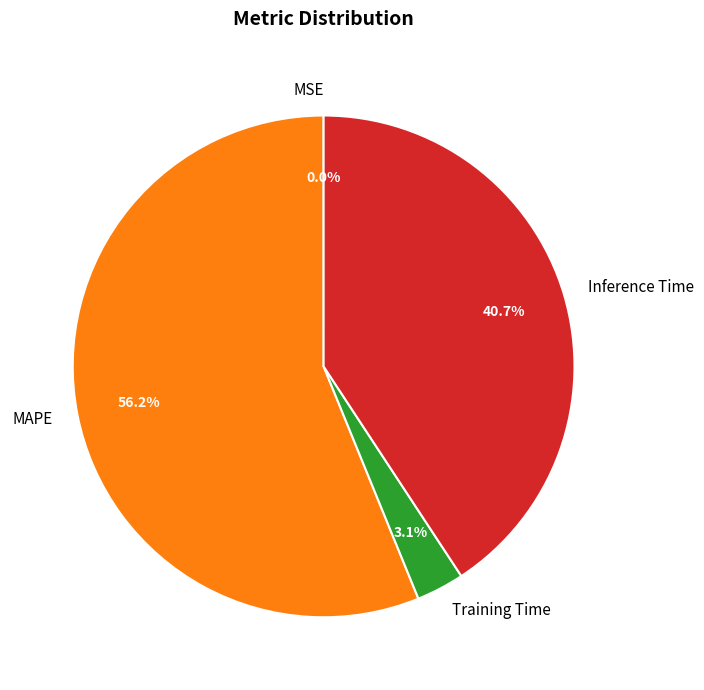

Between Training Time and MAPE, which is larger?

MAPE